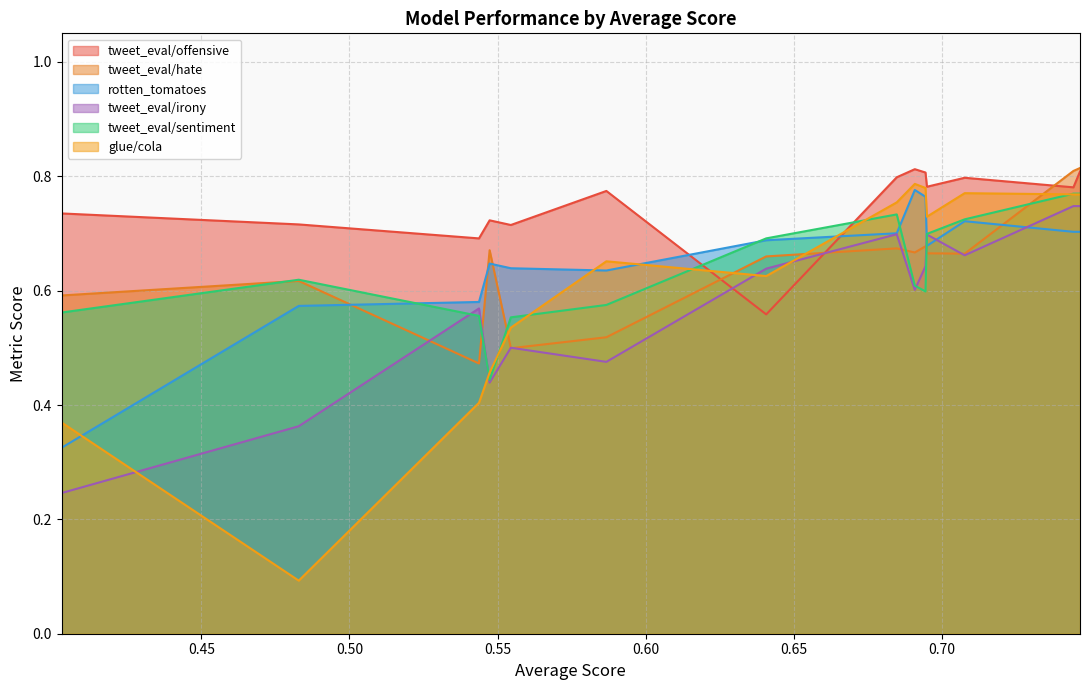

Which series has the widest spread of values?

glue/cola